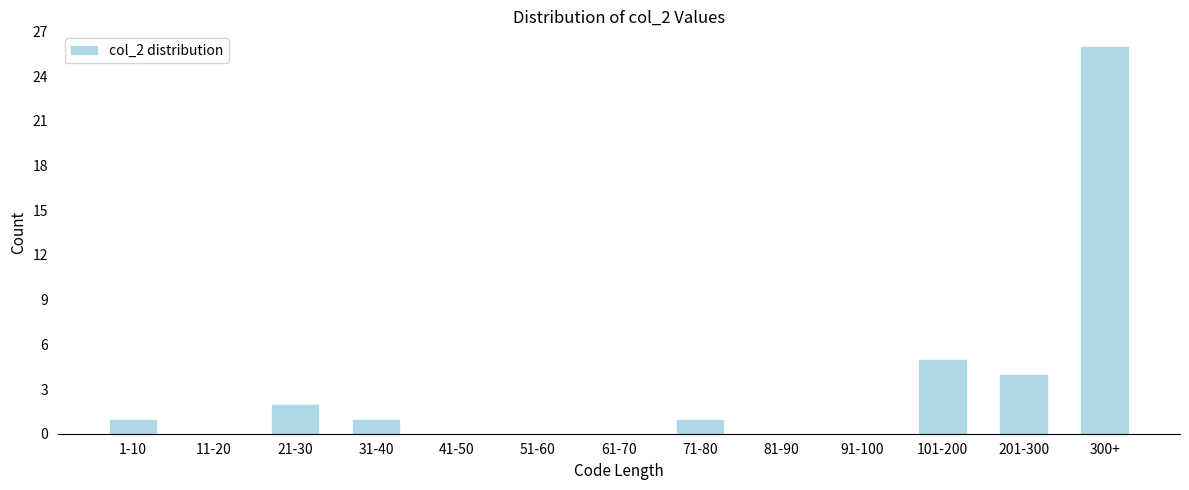

Reading left to right, list all the values displayed in this chart.

1-10=1	11-20=0	21-30=2	31-40=1	41-50=0	51-60=0	61-70=0	71-80=1	81-90=0	91-100=0	101-200=5	201-300=4	300+=26